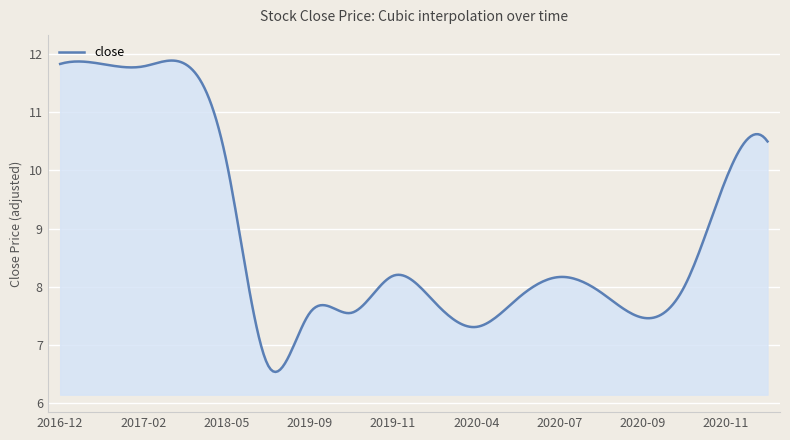

What is the minimum value shown in the chart?

6.5